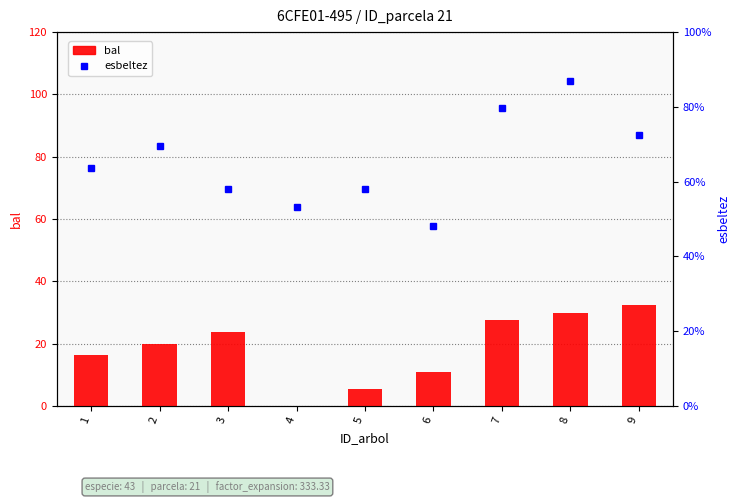

At how many categories does at least one series exceed 73?

2